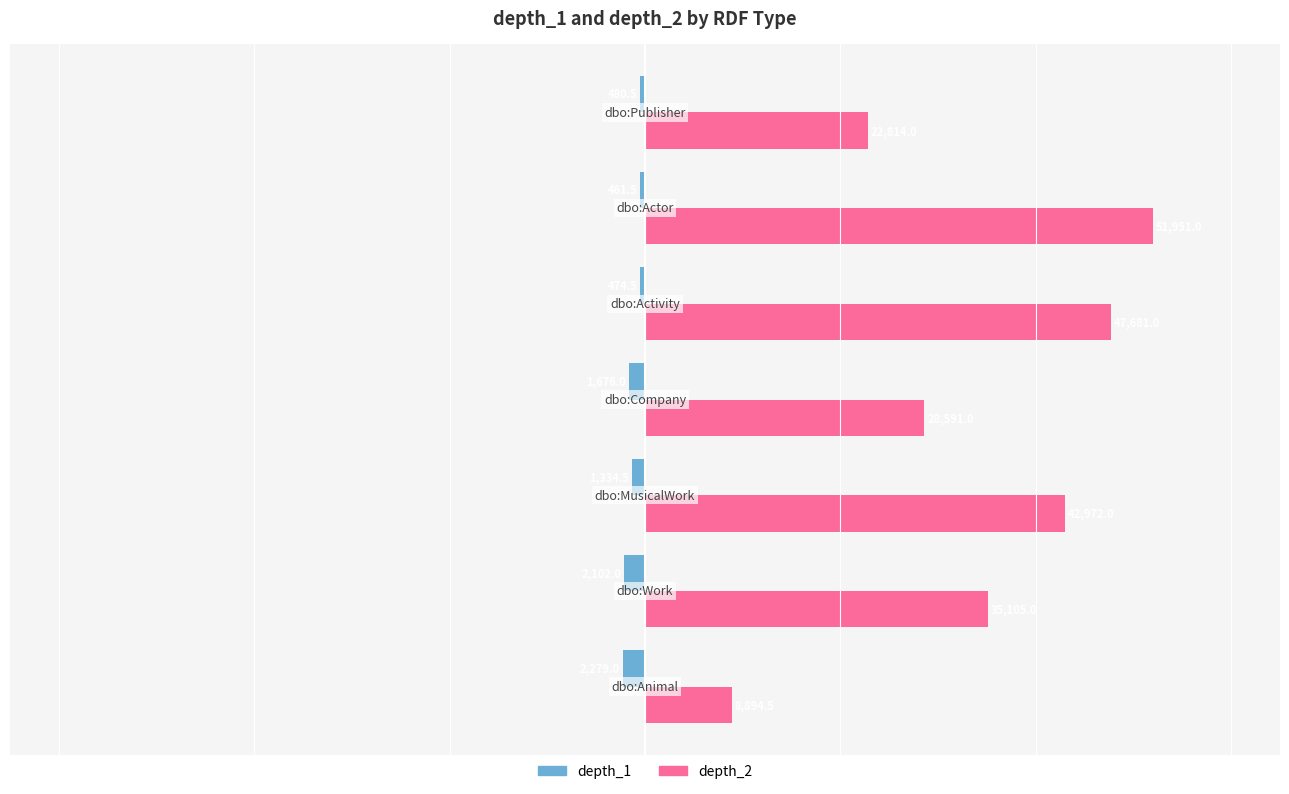

How many distinct data groups are displayed?

2